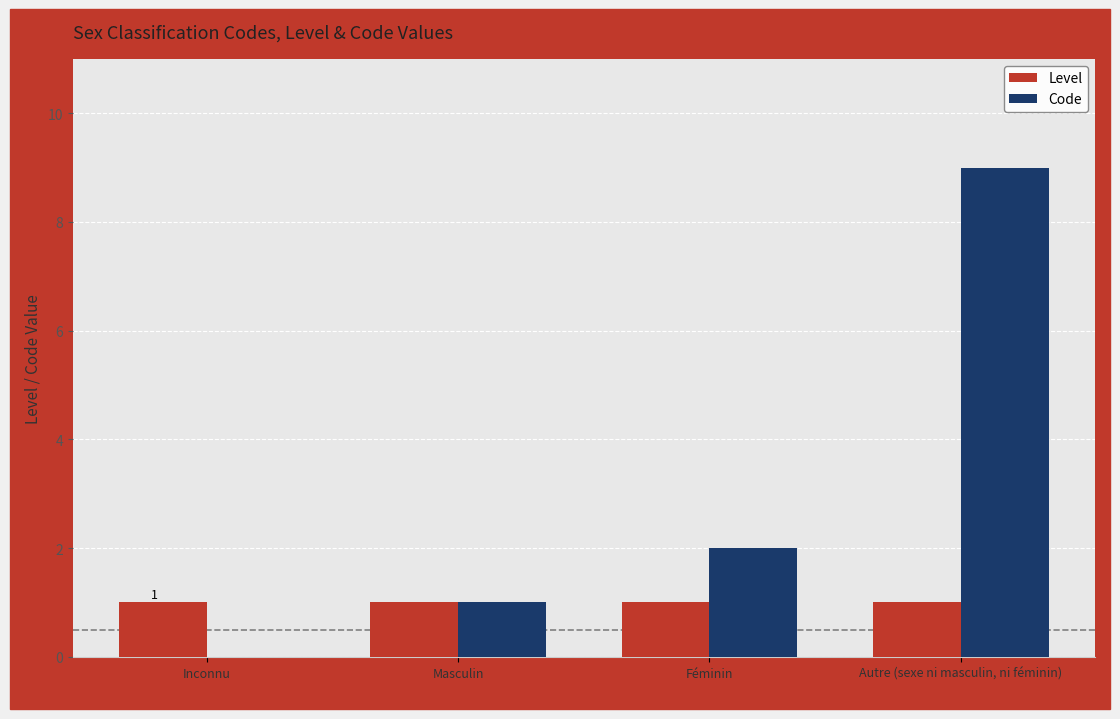

Which series changed the most between Inconnu and Féminin?

Code